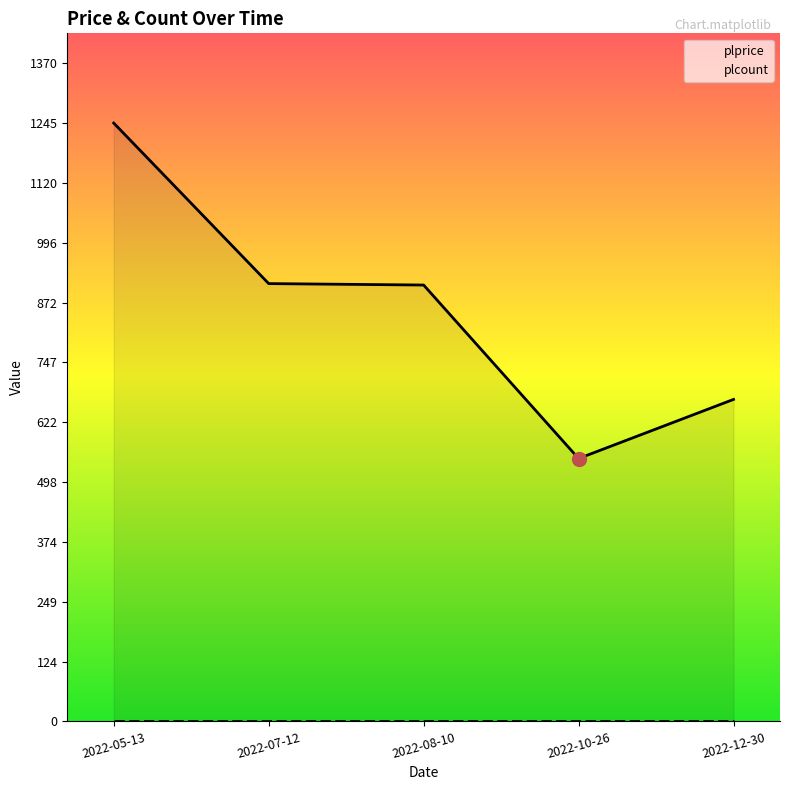

At which label is plcount closest to 0?

2022-05-13